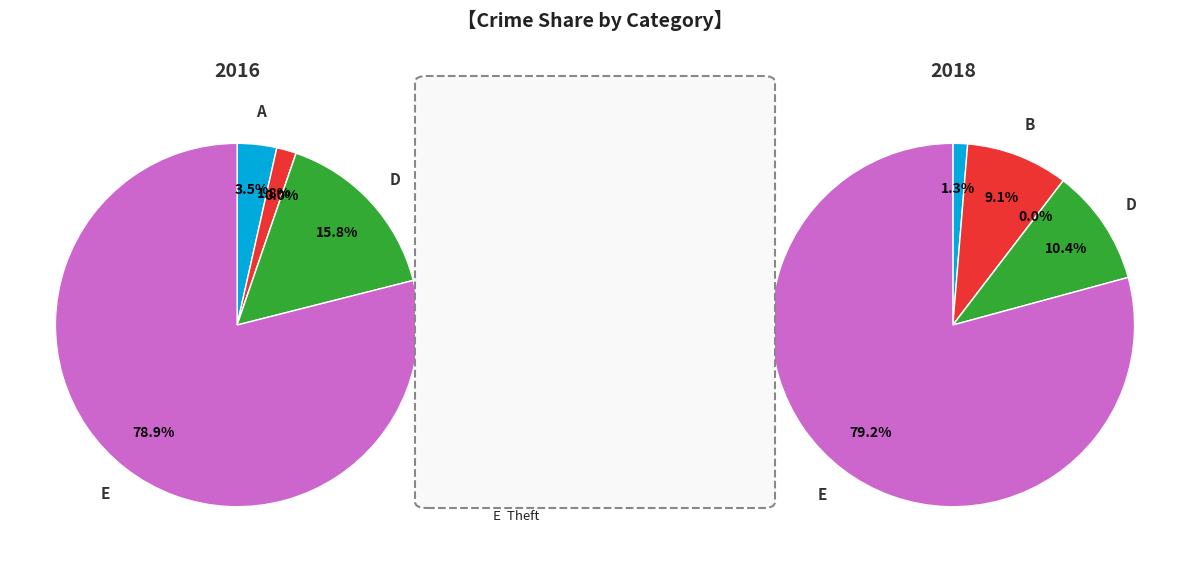

Is it true that 3 is 16% of the pie?

True